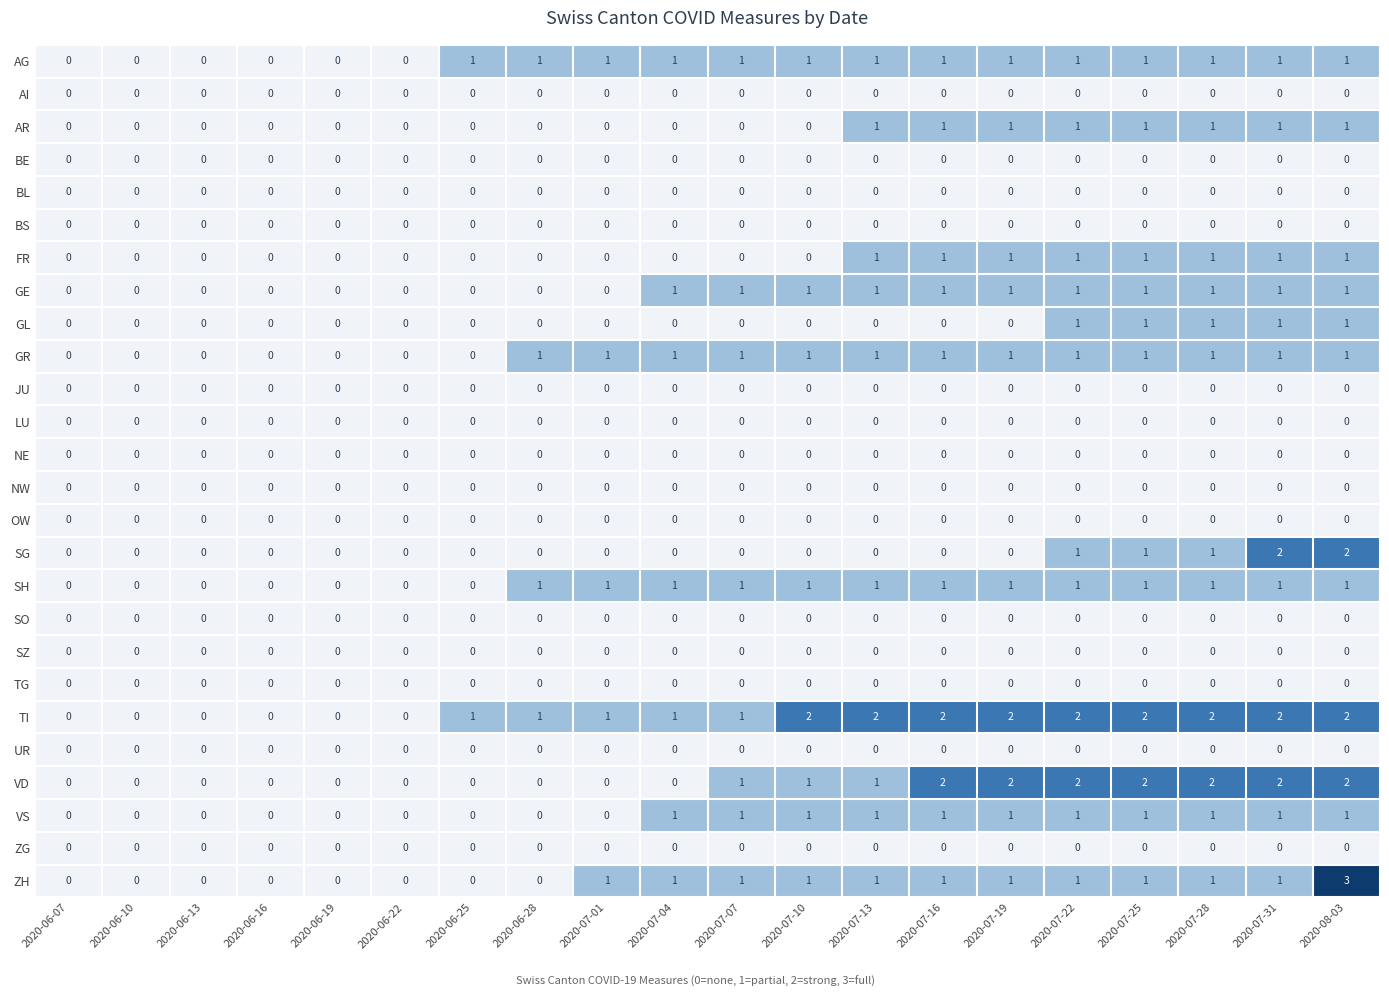

What is the difference between the highest and lowest values at 2020-07-28?

2